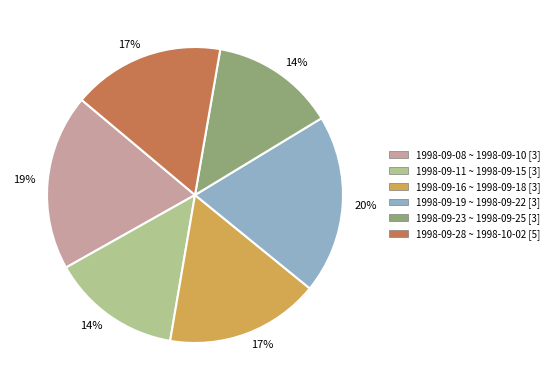

Approximately how many times larger is the value at 1998-09-08 ~ 1998-09-10 [3] compared to 1998-09-23 ~ 1998-09-25 [3]?

1.4